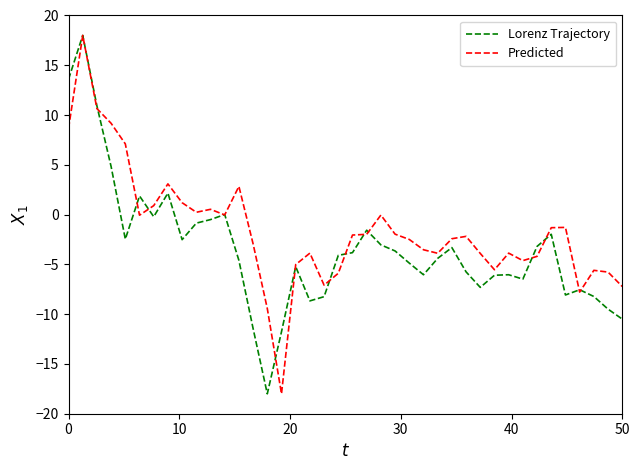

Which series has the largest total across all categories?

Predicted